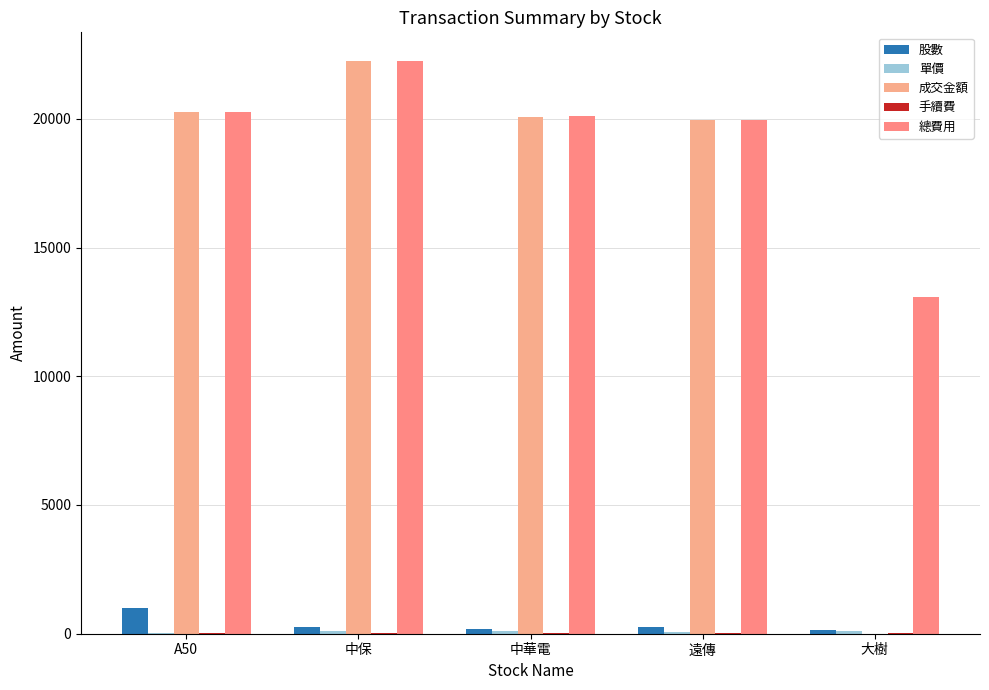

Between 遠傳 and 大樹, which is larger?

遠傳